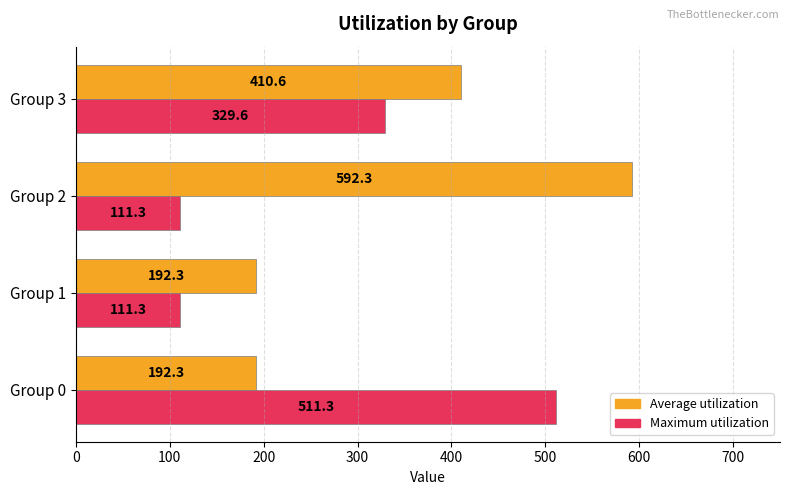

Rank the series at Group 1 from highest to lowest value.

Average utilization, Maximum utilization